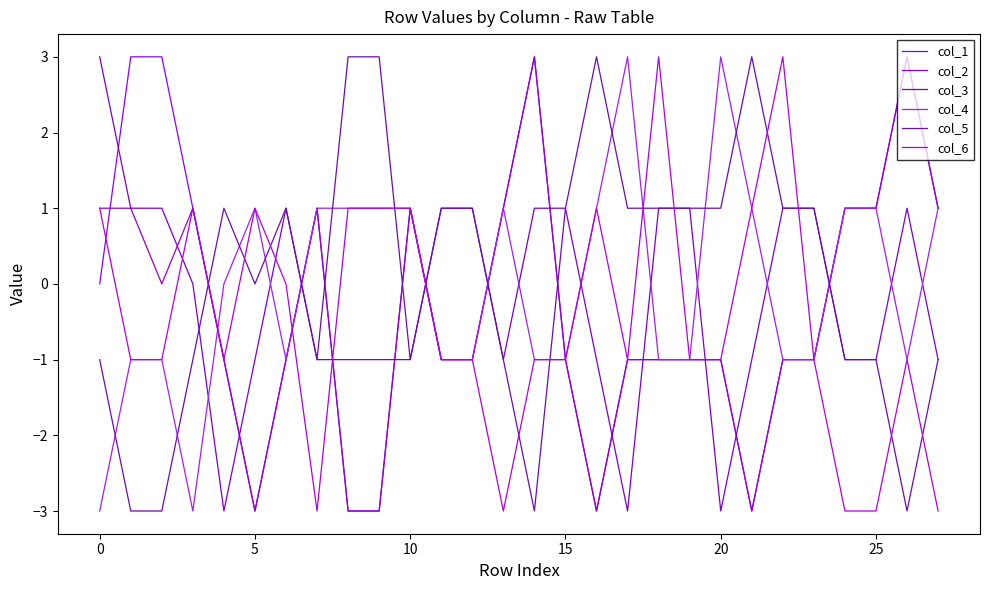

What is the value of the col_2 point at the 28th from the left?

1